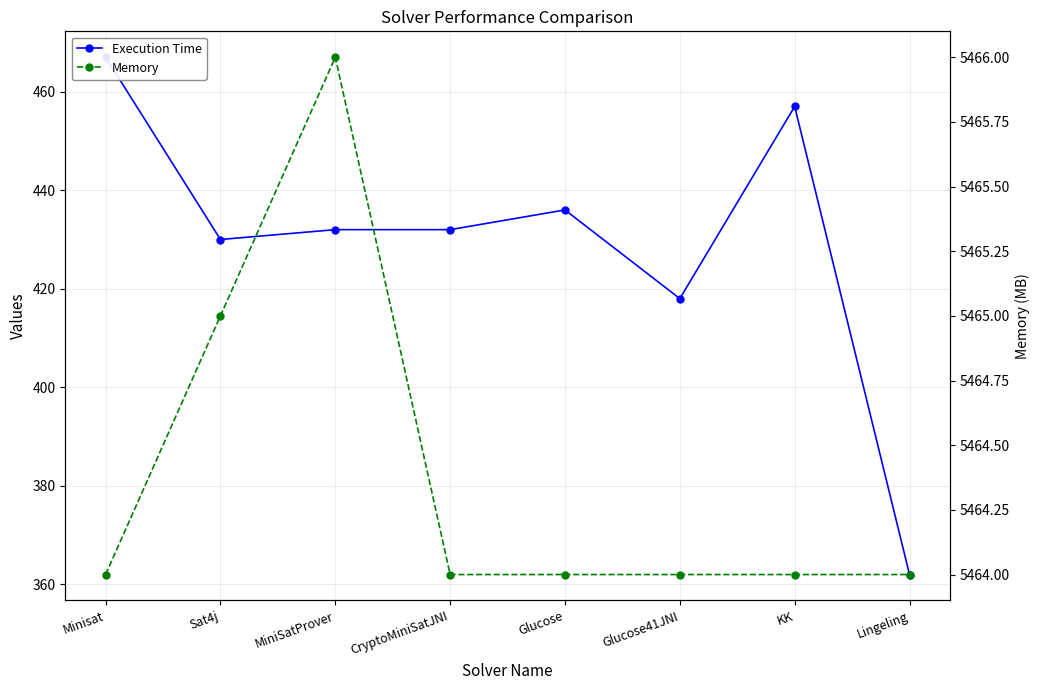

What is the sum of all Memory values?

43715